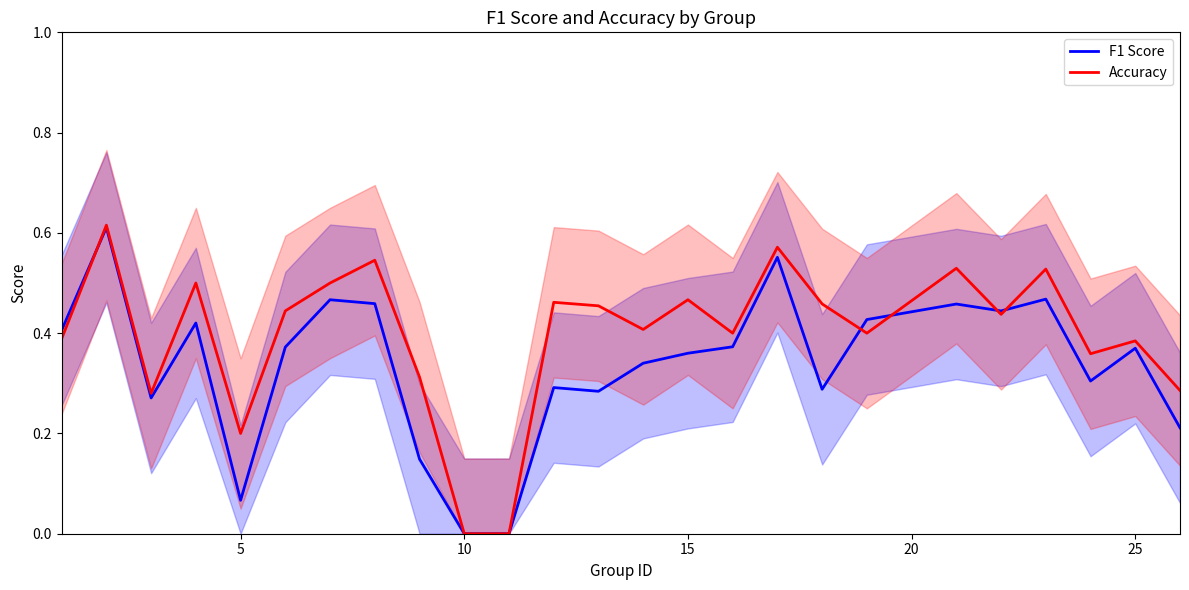

What is the difference between the second highest and second lowest values in the Accuracy series?

0.6